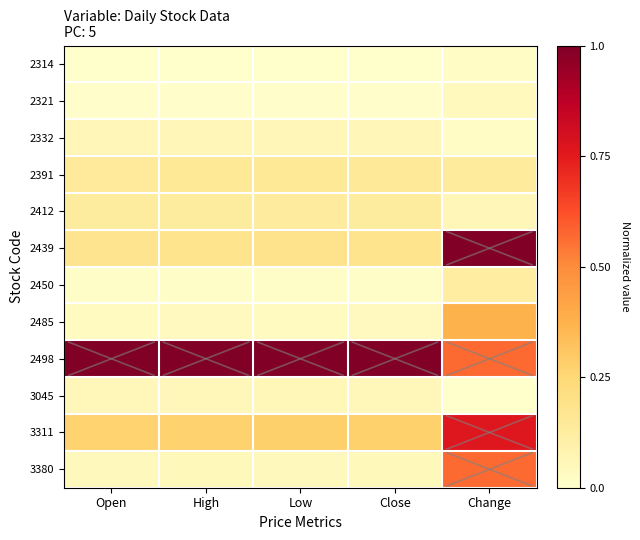

At how many categories does at least one series exceed 0?

5